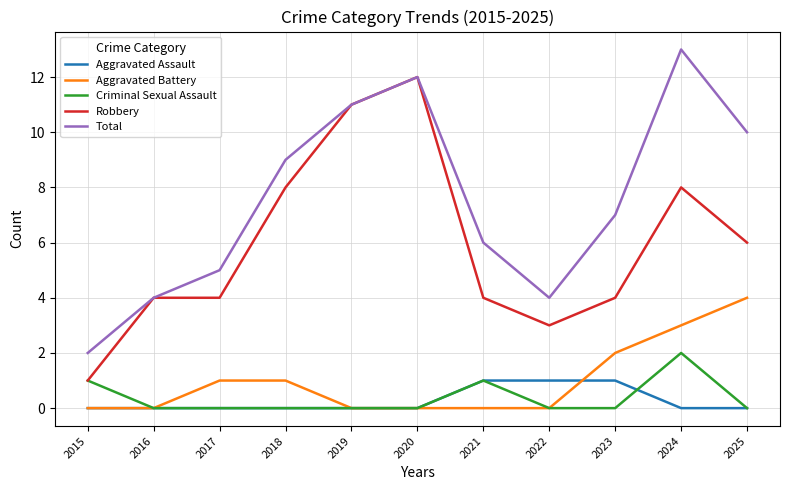

What is the highest value of the Criminal Sexual Assault series?

2